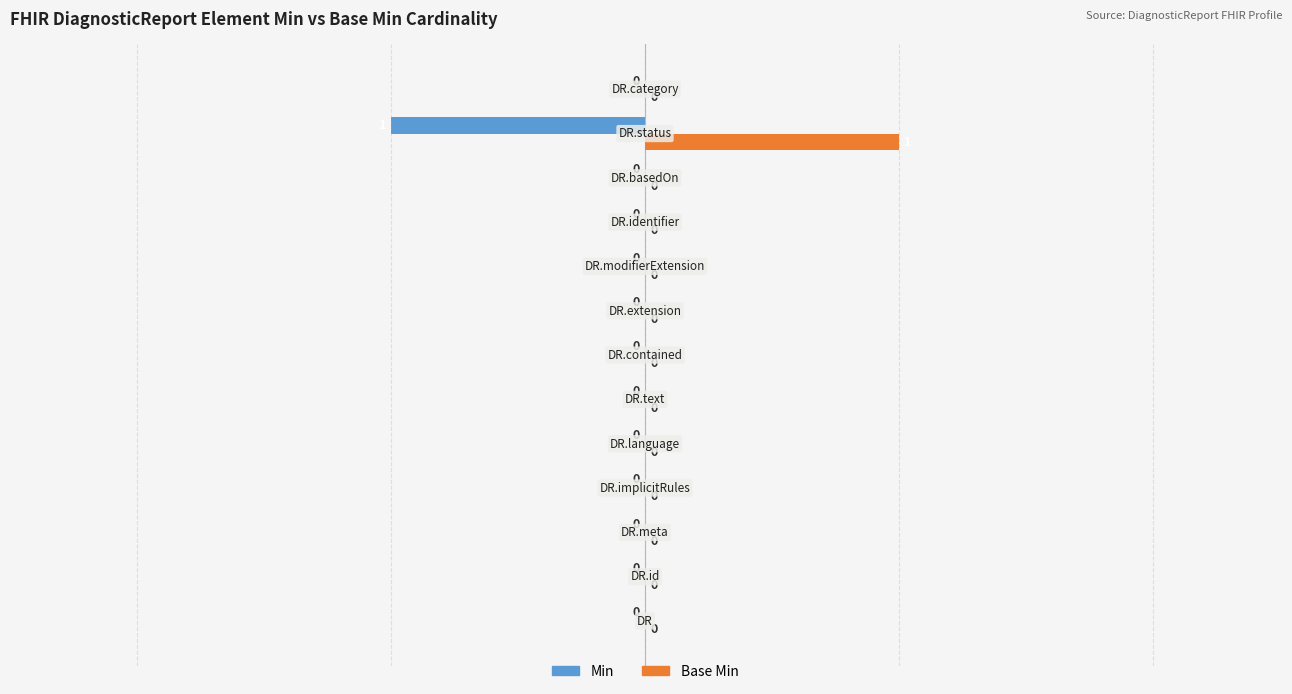

How many Min values are between 0 and 1?

12